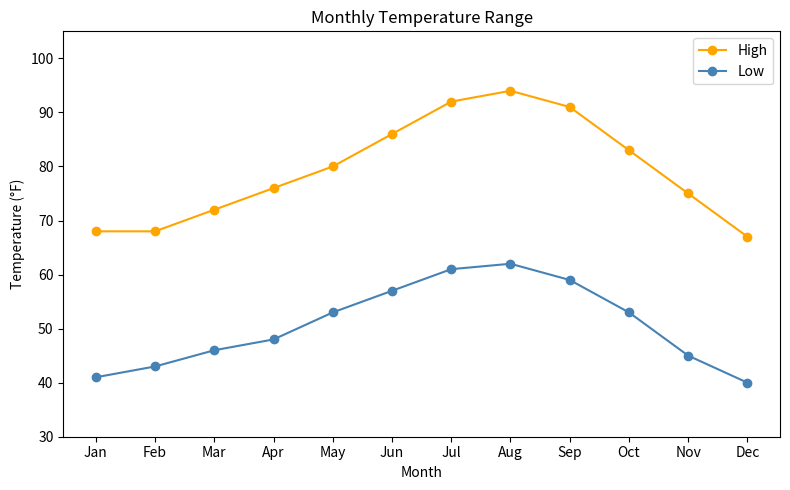

What is the total value across all series at Jan?

109